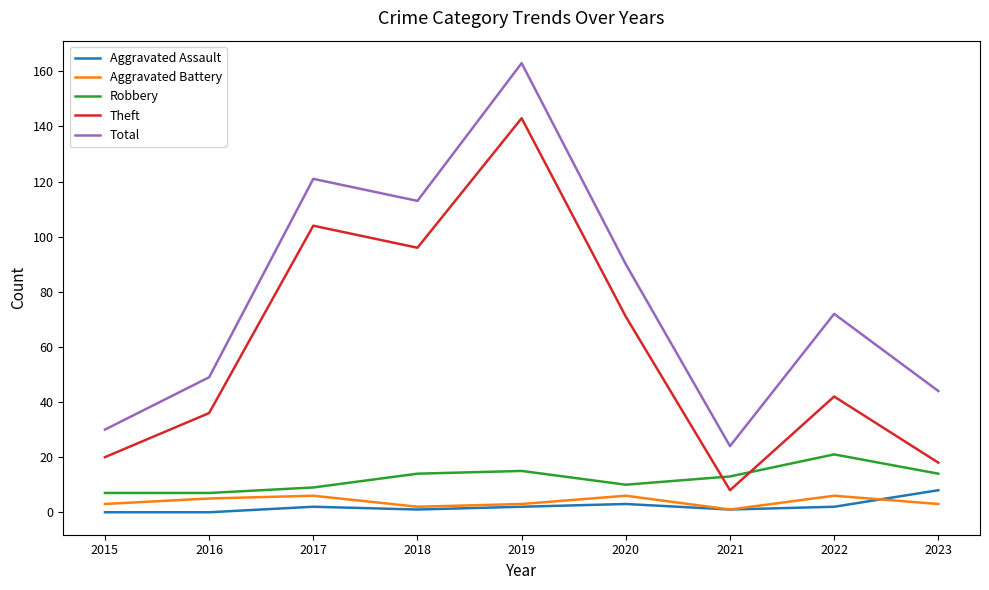

Reading right to left, what are all the values shown in this chart?

Aggravated Assault: 2023=8	2022=2	2021=1	2020=3	2019=2	2018=1	2017=2	2016=0	2015=0
Aggravated Battery: 2023=3	2022=6	2021=1	2020=6	2019=3	2018=2	2017=6	2016=5	2015=3
Robbery: 2023=14	2022=21	2021=13	2020=10	2019=15	2018=14	2017=9	2016=7	2015=7
Theft: 2023=18	2022=42	2021=8	2020=71	2019=143	2018=96	2017=104	2016=36	2015=20
Total: 2023=44	2022=72	2021=24	2020=90	2019=163	2018=113	2017=121	2016=49	2015=30